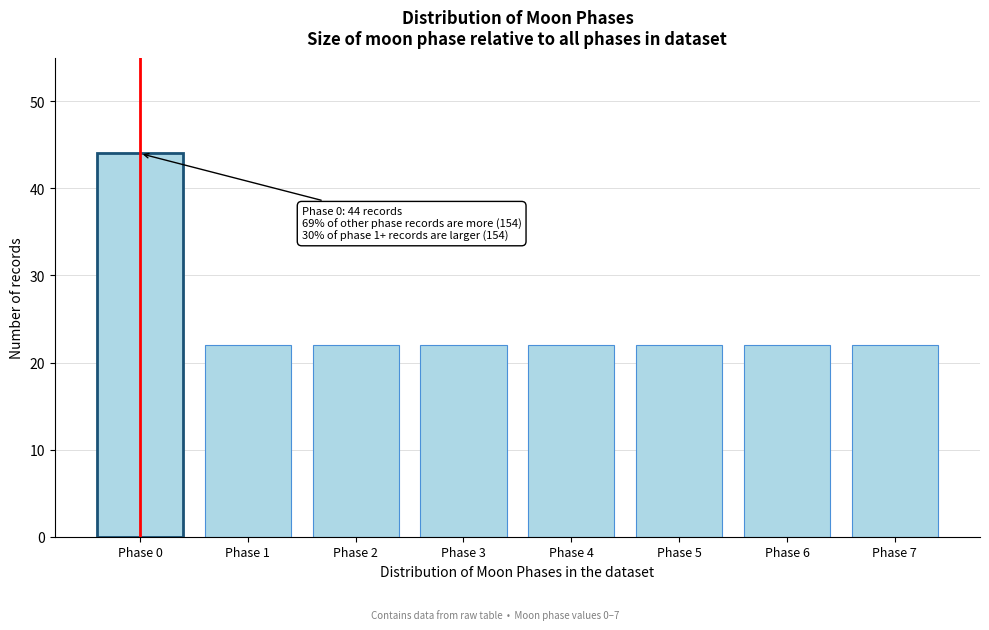

Reading left to right, what are all the values shown in this chart?

Phase 0=44	Phase 1=22	Phase 2=22	Phase 3=22	Phase 4=22	Phase 5=22	Phase 6=22	Phase 7=22